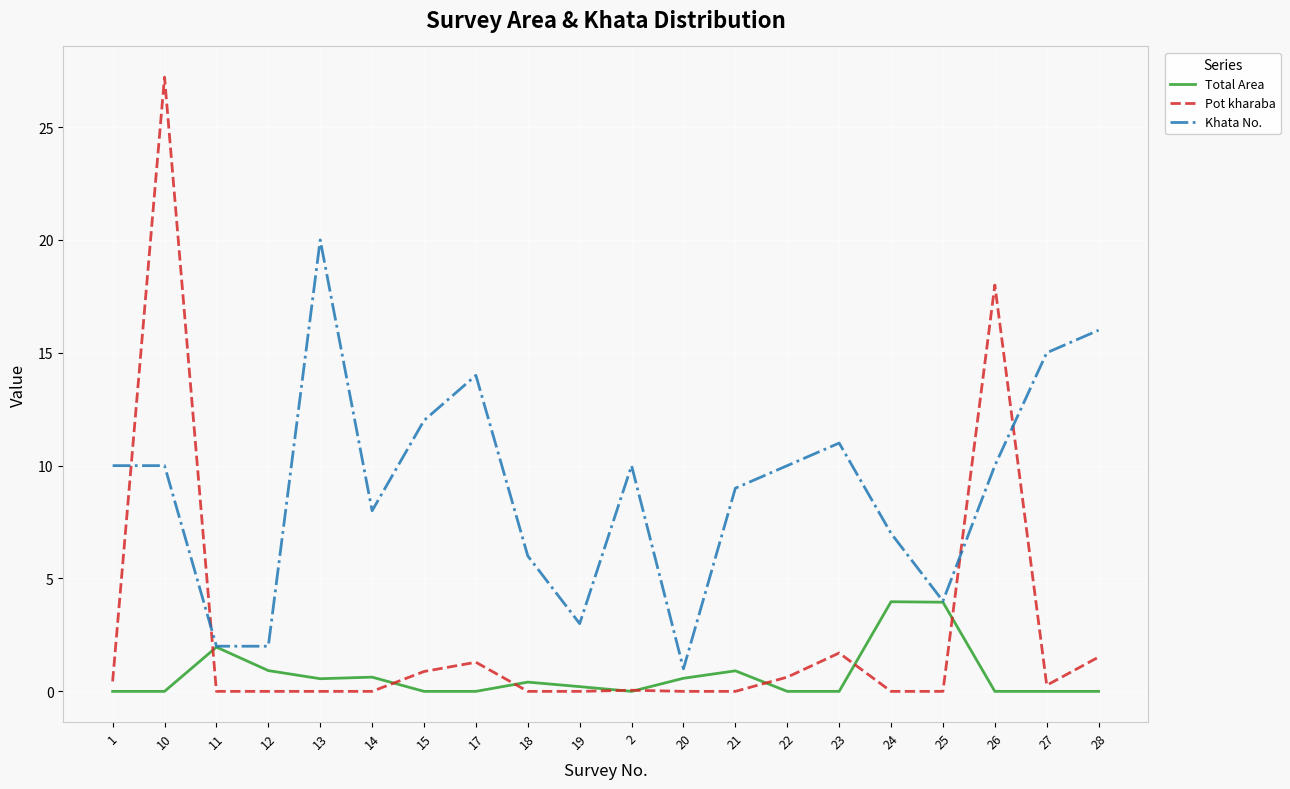

What are all the series names shown in the legend?

Total Area, Pot kharaba, Khata No.